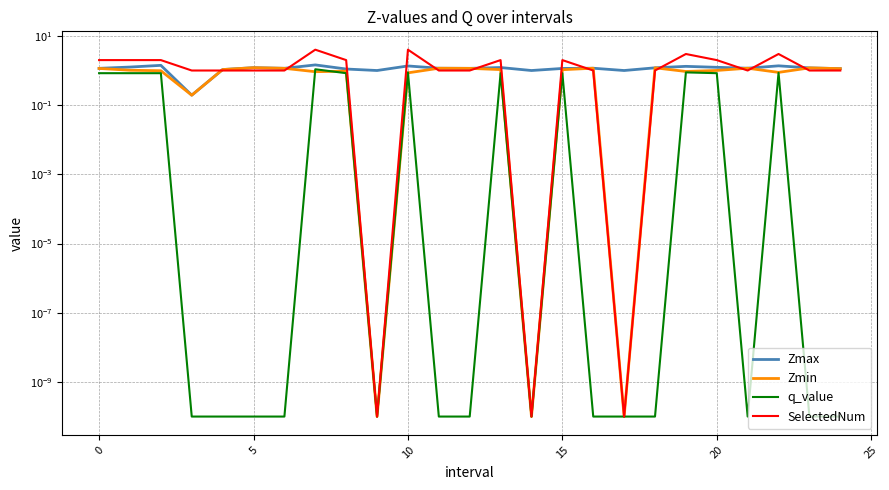

Rank the series by their average value, from highest to lowest.

SelectedNum, Zmax, Zmin, q_value